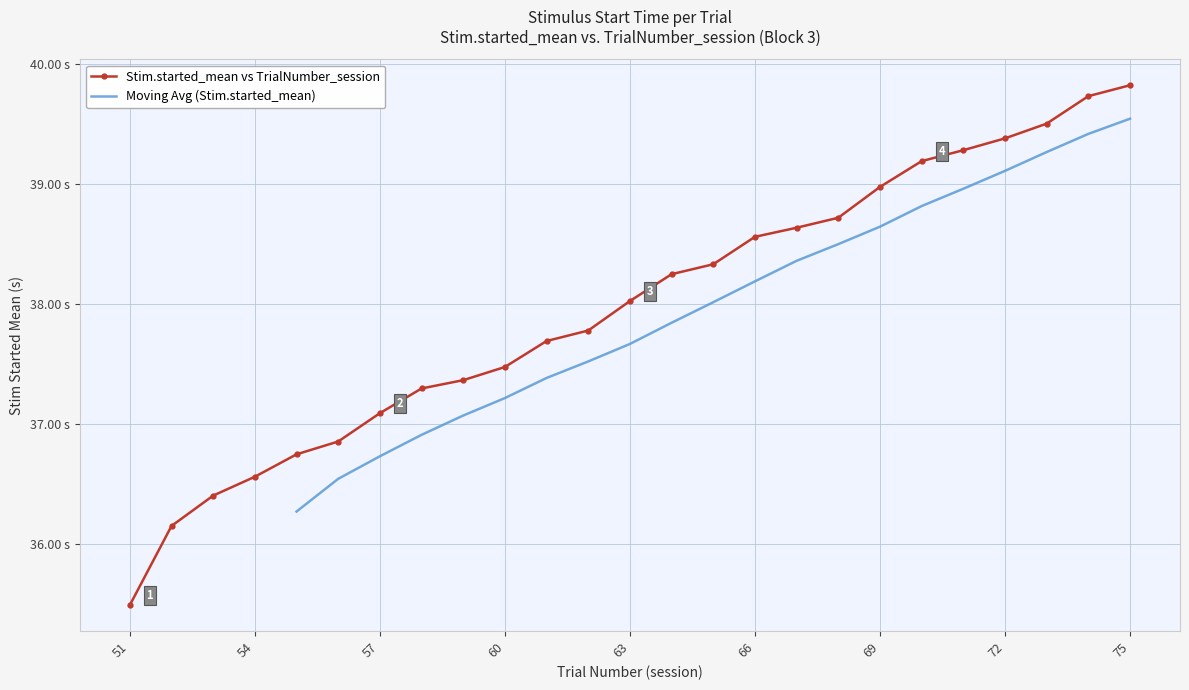

What is the approximate value at 74?

39.7